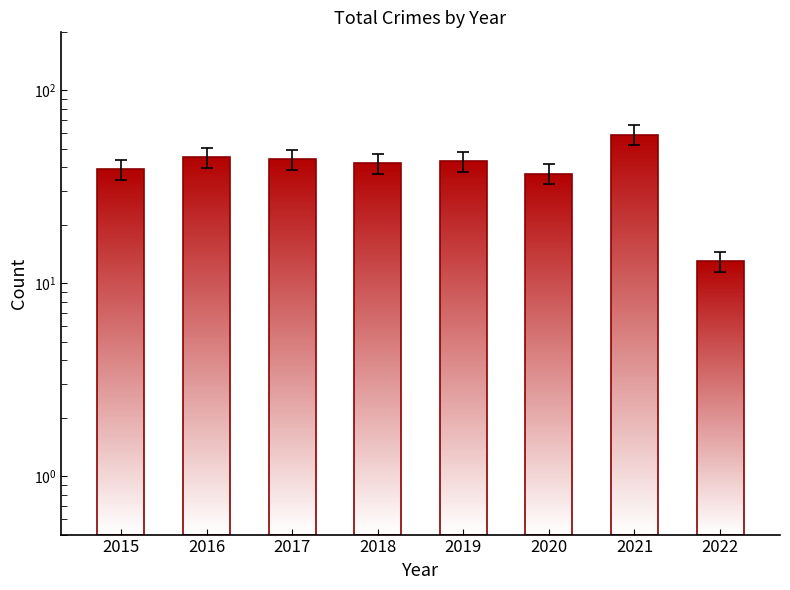

What is the greatest value displayed?

59